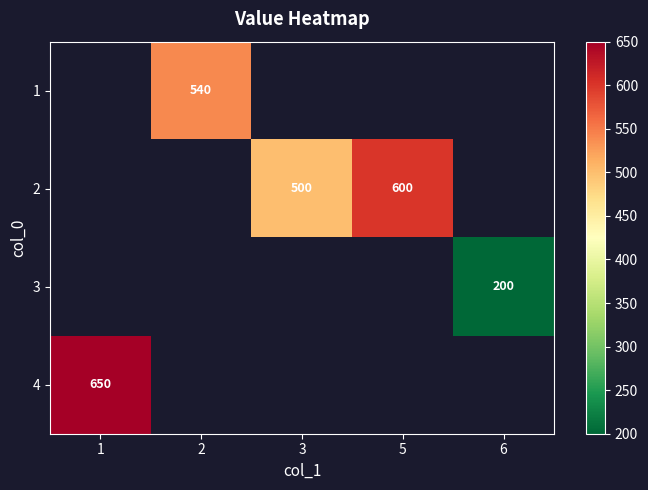

The value of 1 at 2 is 540. True or false?

True